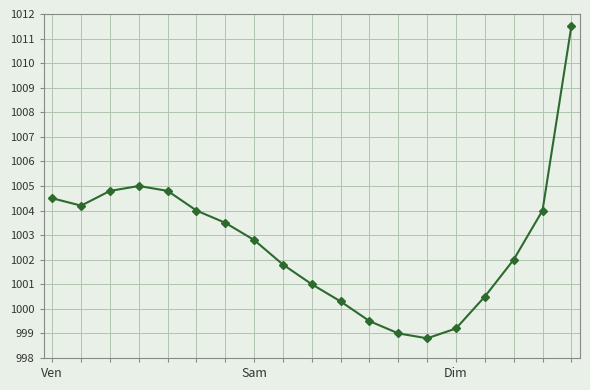

What is the average value?

1002.7